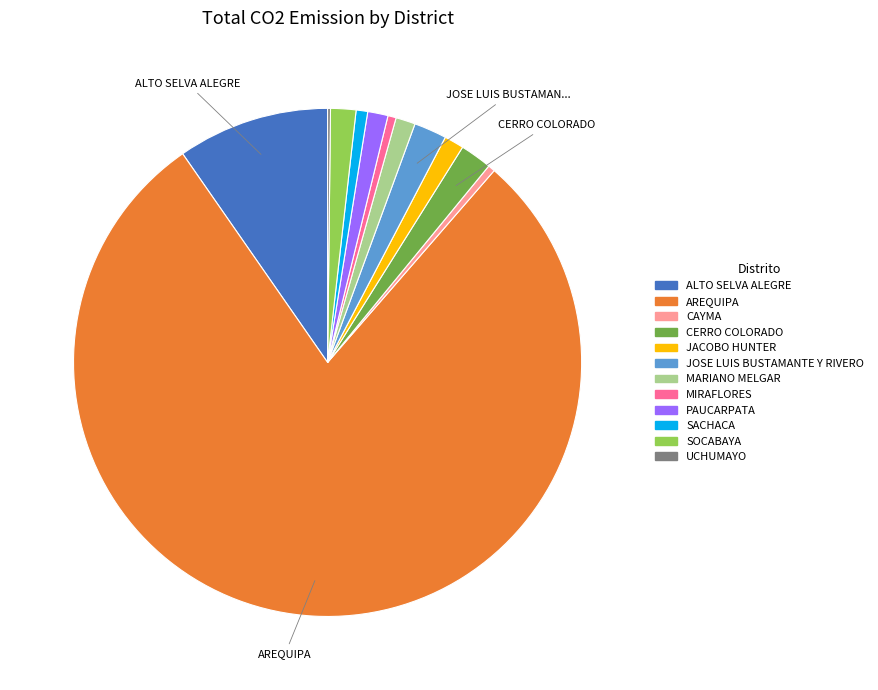

True or false: SACHACA accounts for 1% of the total.

True